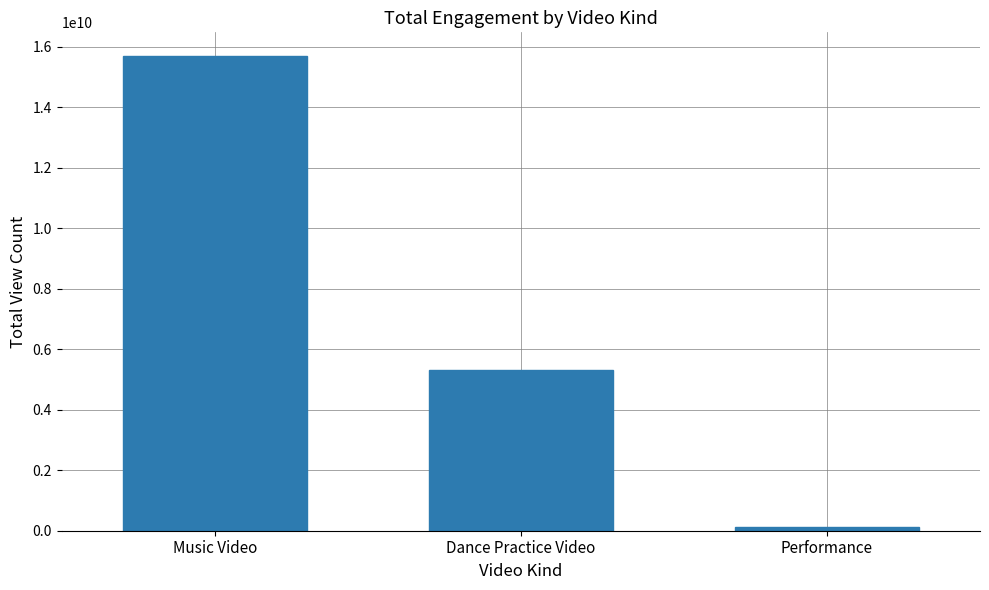

What is the greatest value displayed?

15690116176